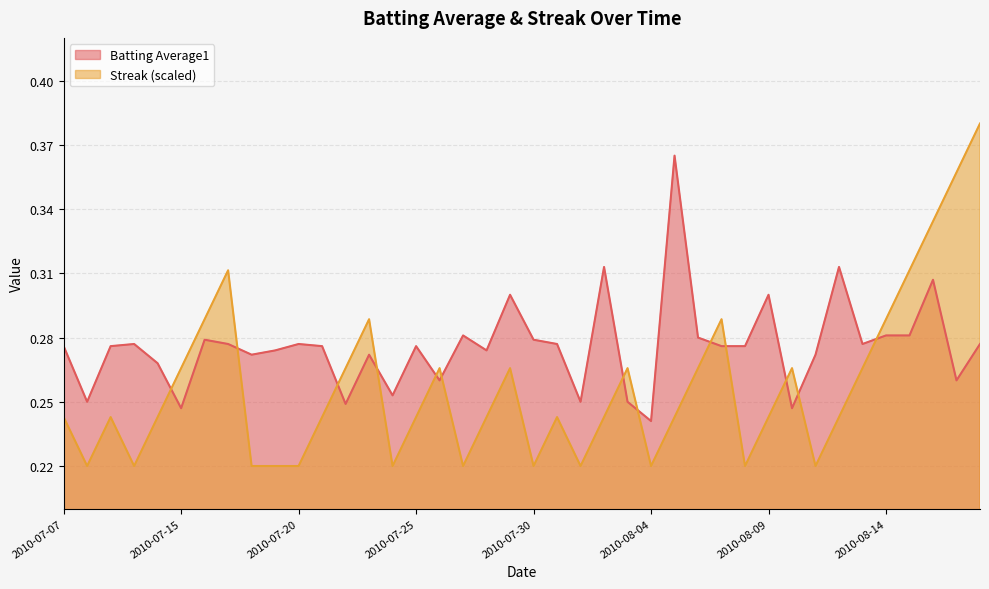

The value of Batting Average1 at 2010-07-30 is 0.3. True or false?

True